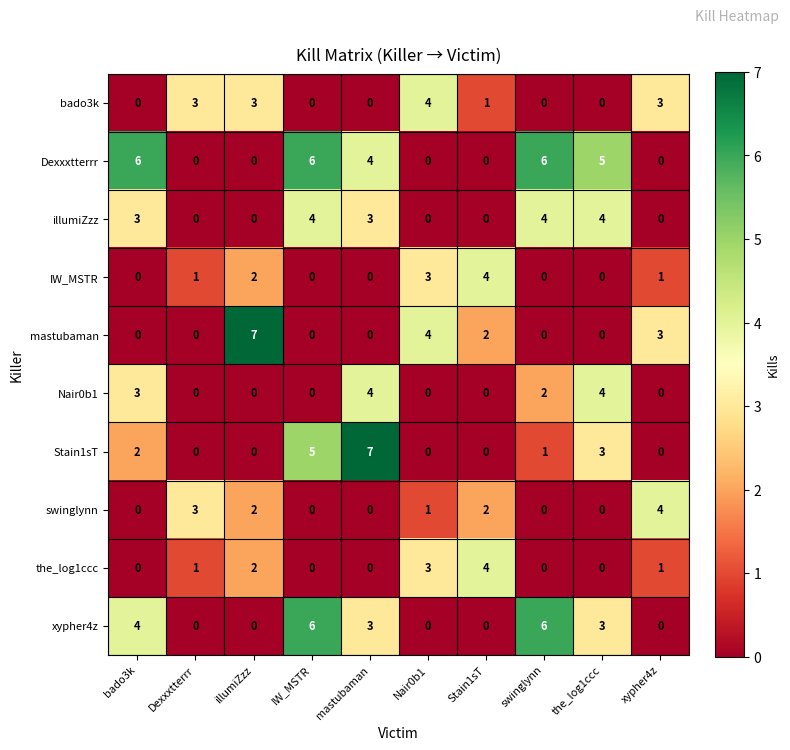

What is the difference between the maximum and second lowest values in the mastubaman series?

7